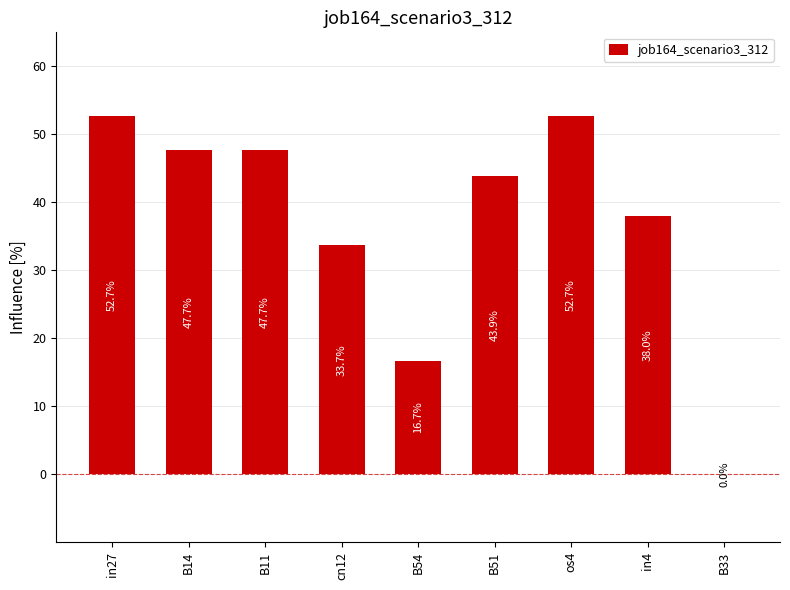

How many values are between 0 and 1?

9